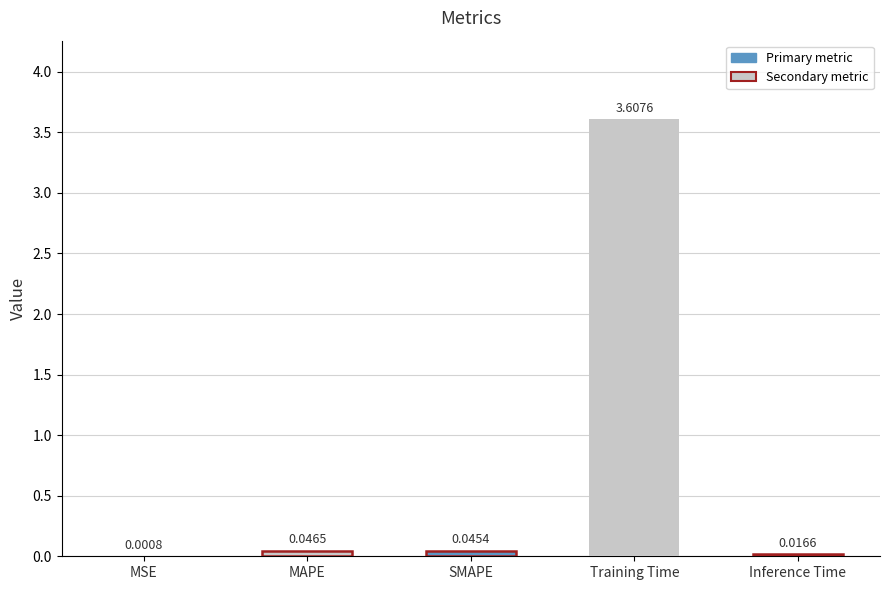

Which label corresponds to the largest value in the chart?

Training Time